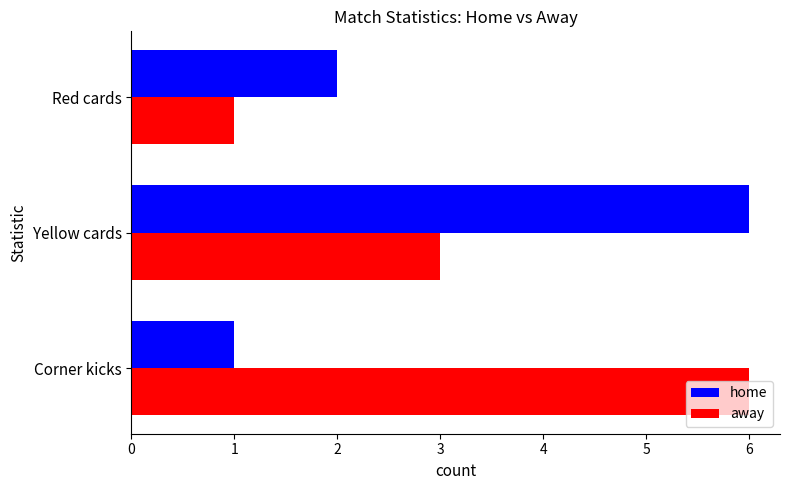

What is the average value of the home series?

3